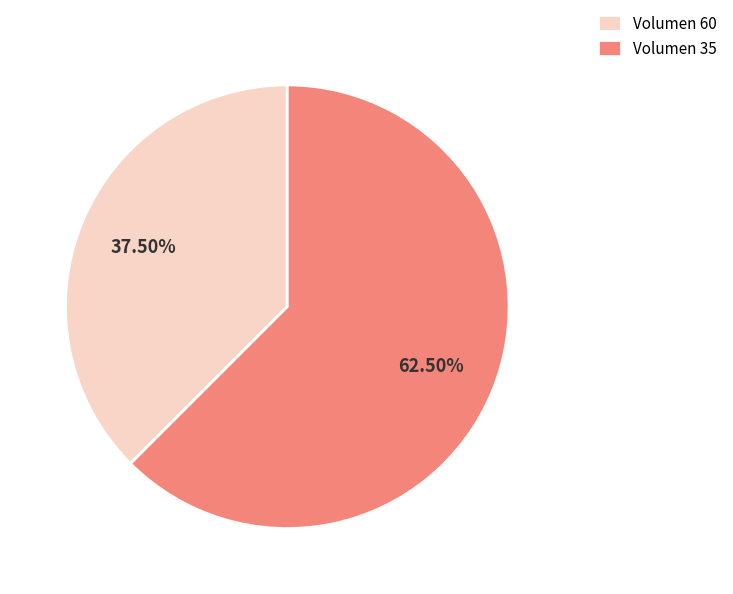

How many slices are in this pie chart?

2